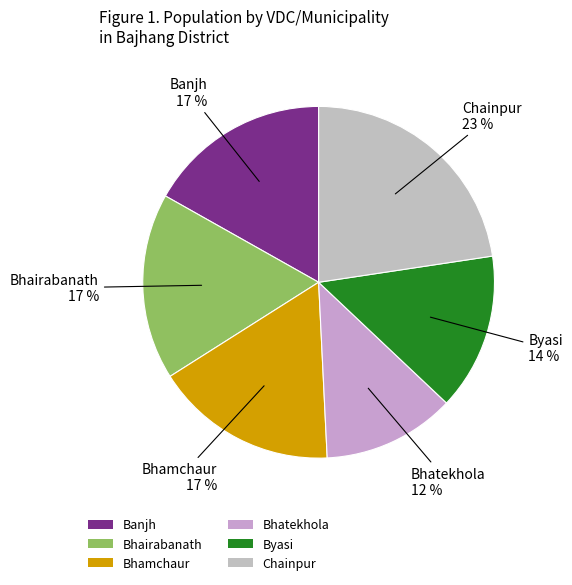

True or false: Bhairabanath accounts for 31% of the total.

False